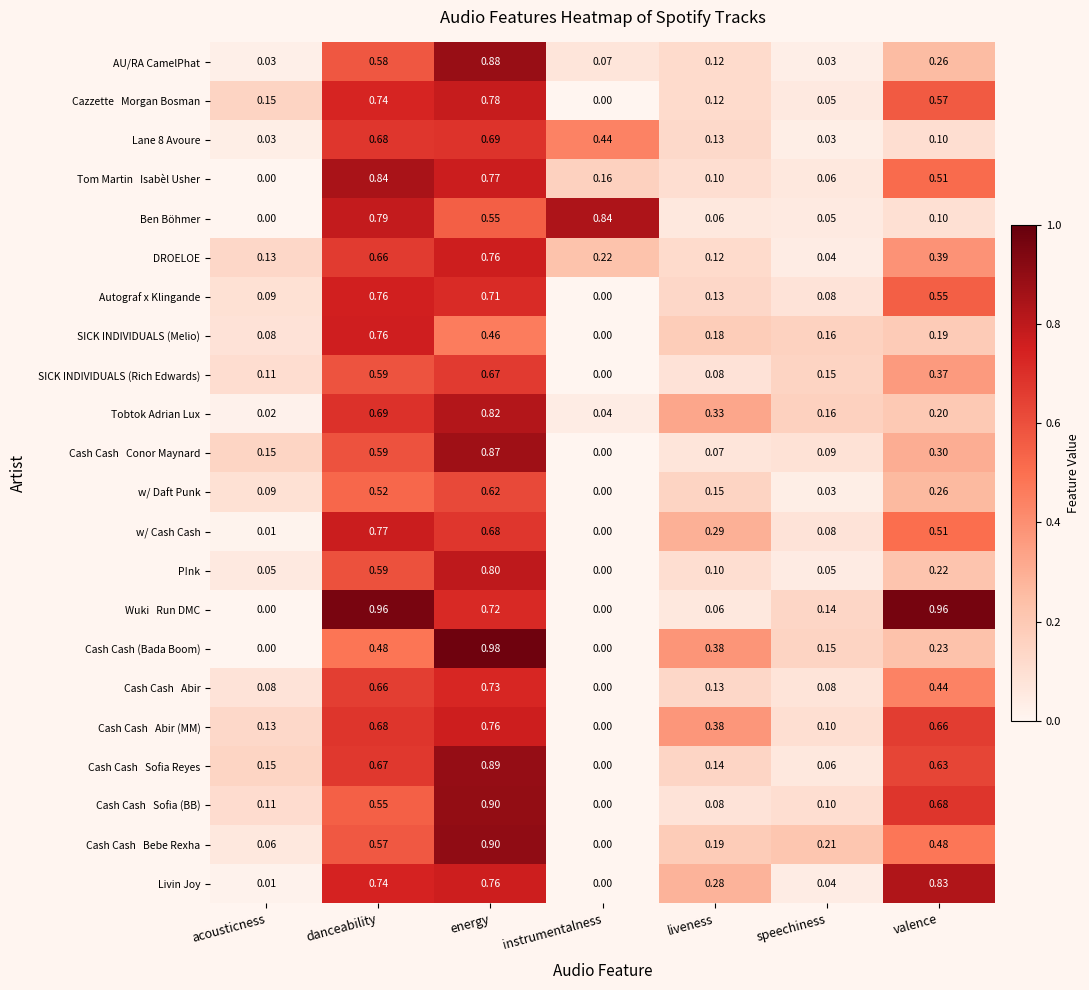

Where is w/ Daft Punk nearest to the value 0?

instrumentalness